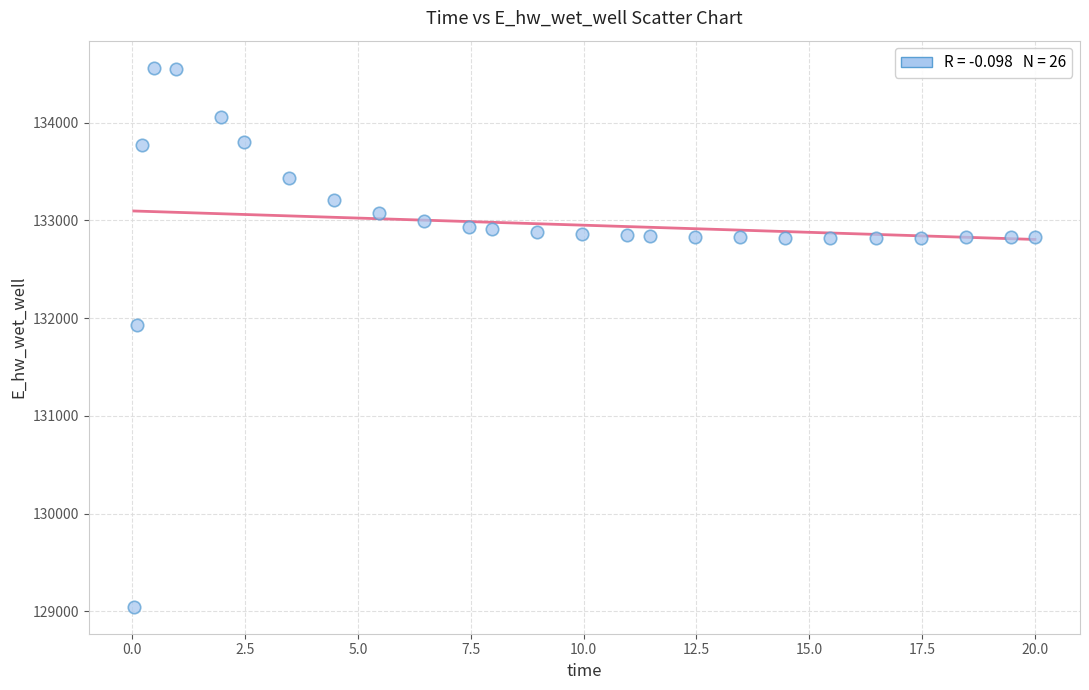

What is the range of Y values (max minus min)?

5516.8